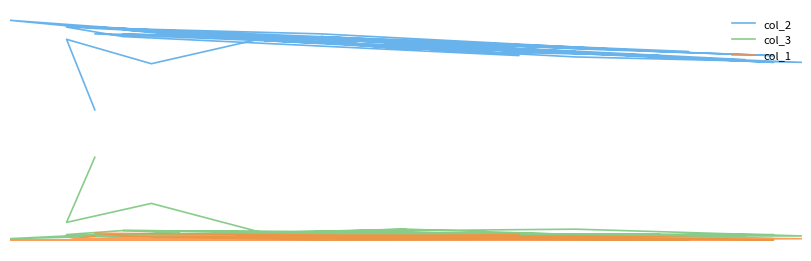

The value of col_3 at 12 is 5. True or false?

False